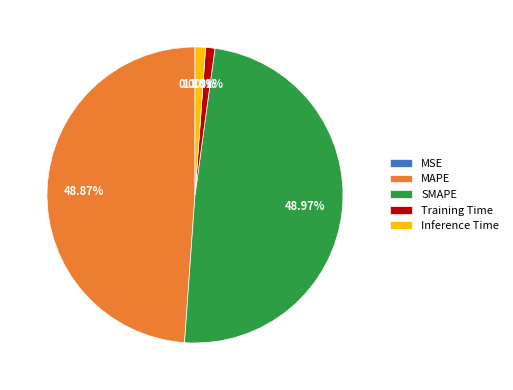

Is there any slice that represents more than half of the pie?

No